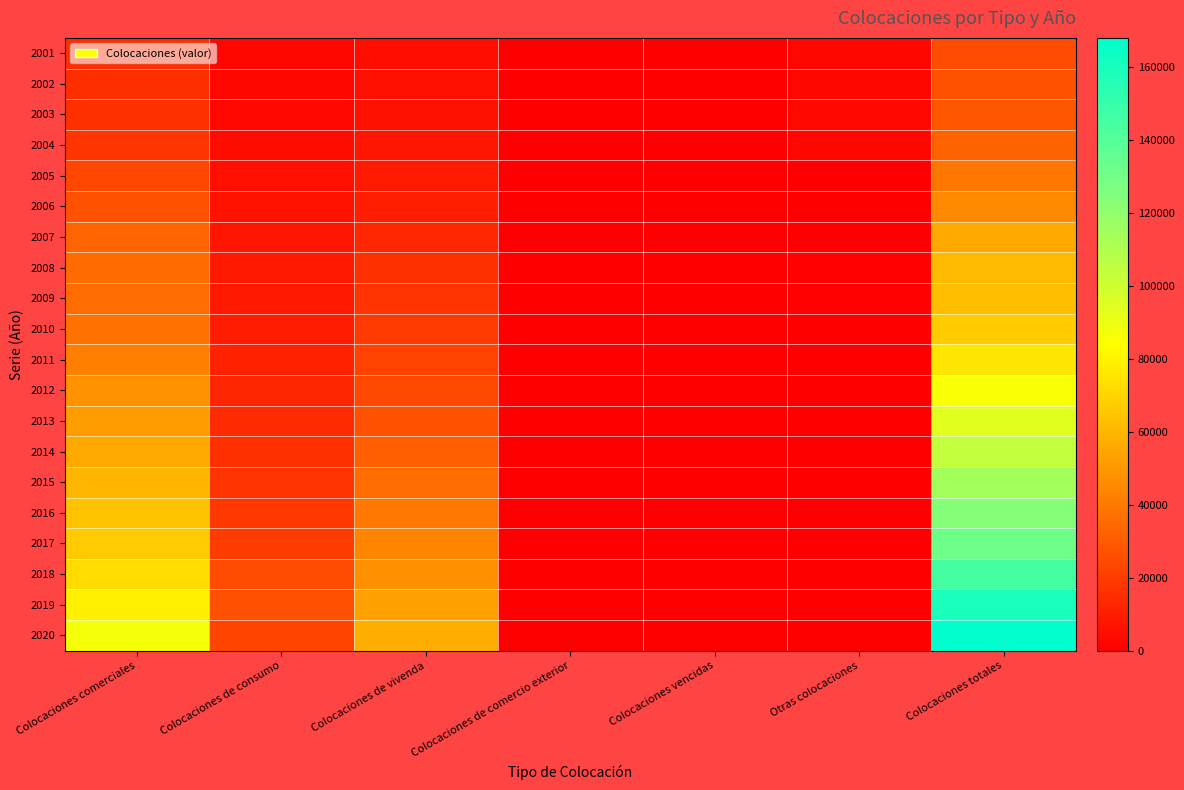

Reading left to right, what are all the values shown in this chart?

2001: Colocaciones comerciales=15295	Colocaciones de consumo=2321	Colocaciones de vivenda=5023	Colocaciones de comercio exterior=4	Colocaciones vencidas=475	Otras colocaciones=2367	Colocaciones totales=25485
2002: Colocaciones comerciales=15501	Colocaciones de consumo=2674	Colocaciones de vivenda=5485	Colocaciones de comercio exterior=147	Colocaciones vencidas=552	Otras colocaciones=2615	Colocaciones totales=26974
2003: Colocaciones comerciales=15914	Colocaciones de consumo=3156	Colocaciones de vivenda=6231	Colocaciones de comercio exterior=320	Colocaciones vencidas=536	Otras colocaciones=2974	Colocaciones totales=29131
2004: Colocaciones comerciales=17902	Colocaciones de consumo=4337	Colocaciones de vivenda=7584	Colocaciones de comercio exterior=383	Colocaciones vencidas=446	Otras colocaciones=2315	Colocaciones totales=32967
2005: Colocaciones comerciales=23766	Colocaciones de consumo=5455	Colocaciones de vivenda=9241	Colocaciones de comercio exterior=445	Colocaciones vencidas=0	Otras colocaciones=419	Colocaciones totales=39326
2006: Colocaciones comerciales=27235	Colocaciones de consumo=6770	Colocaciones de vivenda=10800	Colocaciones de comercio exterior=585	Colocaciones vencidas=0	Otras colocaciones=340	Colocaciones totales=45730
2007: Colocaciones comerciales=33390	Colocaciones de consumo=7809	Colocaciones de vivenda=13432	Colocaciones de comercio exterior=646	Colocaciones vencidas=0	Otras colocaciones=319	Colocaciones totales=55597
2008: Colocaciones comerciales=35533	Colocaciones de consumo=8567	Colocaciones de vivenda=16370	Colocaciones de comercio exterior=0	Colocaciones vencidas=0	Otras colocaciones=749	Colocaciones totales=61220
2009: Colocaciones comerciales=35863	Colocaciones de consumo=8675	Colocaciones de vivenda=17548	Colocaciones de comercio exterior=0	Colocaciones vencidas=0	Otras colocaciones=874	Colocaciones totales=62959
2010: Colocaciones comerciales=38066	Colocaciones de consumo=9706	Colocaciones de vivenda=19586	Colocaciones de comercio exterior=0	Colocaciones vencidas=0	Otras colocaciones=39	Colocaciones totales=67397
2011: Colocaciones comerciales=42610	Colocaciones de consumo=11442	Colocaciones de vivenda=21993	Colocaciones de comercio exterior=0	Colocaciones vencidas=0	Otras colocaciones=38	Colocaciones totales=76083
2012: Colocaciones comerciales=48407	Colocaciones de consumo=12800	Colocaciones de vivenda=24381	Colocaciones de comercio exterior=0	Colocaciones vencidas=0	Otras colocaciones=91	Colocaciones totales=85679
2013: Colocaciones comerciales=52163	Colocaciones de consumo=14612	Colocaciones de vivenda=27129	Colocaciones de comercio exterior=0	Colocaciones vencidas=0	Otras colocaciones=168	Colocaciones totales=94072
2014: Colocaciones comerciales=55989	Colocaciones de consumo=15927	Colocaciones de vivenda=31656	Colocaciones de comercio exterior=0	Colocaciones vencidas=0	Otras colocaciones=359	Colocaciones totales=103931
2015: Colocaciones comerciales=60161	Colocaciones de consumo=17704	Colocaciones de vivenda=36412	Colocaciones de comercio exterior=0	Colocaciones vencidas=0	Otras colocaciones=228	Colocaciones totales=114505
2016: Colocaciones comerciales=64288	Colocaciones de consumo=18885	Colocaciones de vivenda=39892	Colocaciones de comercio exterior=0	Colocaciones vencidas=0	Otras colocaciones=611	Colocaciones totales=123676
2017: Colocaciones comerciales=67085	Colocaciones de consumo=20233	Colocaciones de vivenda=43911	Colocaciones de comercio exterior=0	Colocaciones vencidas=0	Otras colocaciones=261	Colocaciones totales=131490
2018: Colocaciones comerciales=72410	Colocaciones de consumo=24663	Colocaciones de vivenda=48039	Colocaciones de comercio exterior=0	Colocaciones vencidas=0	Otras colocaciones=148	Colocaciones totales=145260
2019: Colocaciones comerciales=78975	Colocaciones de consumo=26440	Colocaciones de vivenda=53419	Colocaciones de comercio exterior=0	Colocaciones vencidas=0	Otras colocaciones=189	Colocaciones totales=159024
2020: Colocaciones comerciales=87172	Colocaciones de consumo=22776	Colocaciones de vivenda=57754	Colocaciones de comercio exterior=0	Colocaciones vencidas=0	Otras colocaciones=344	Colocaciones totales=168047